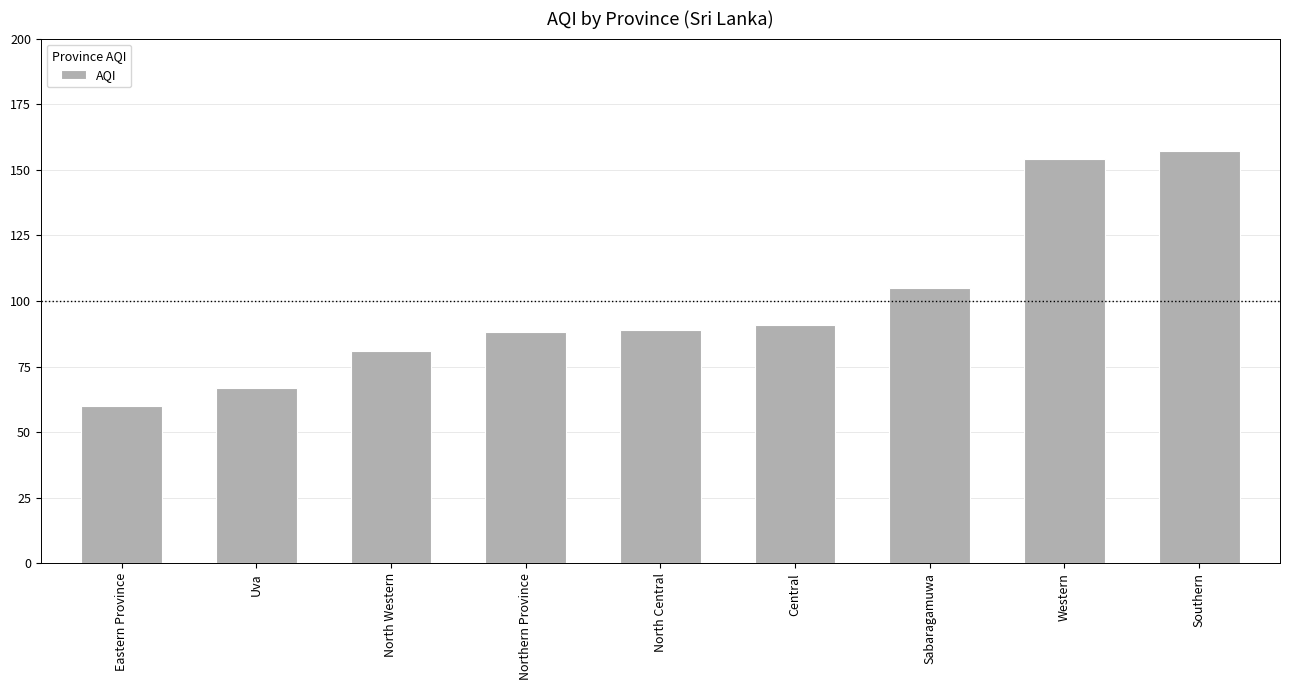

Which has a higher value, North Western or Uva?

North Western